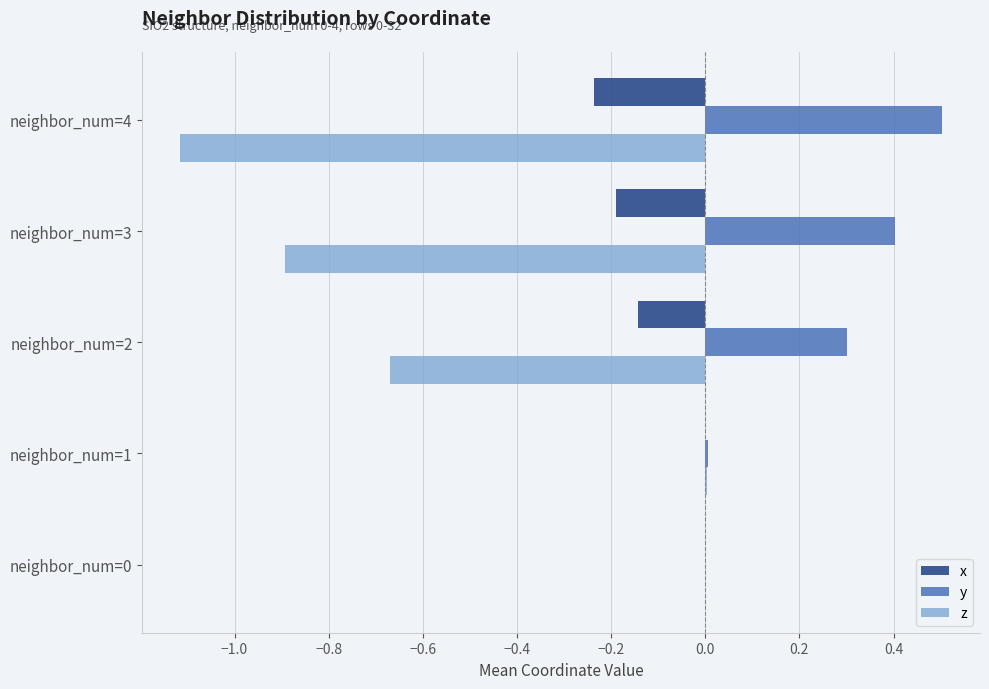

What is the total value across all series at neighbor_num=4?

-0.8